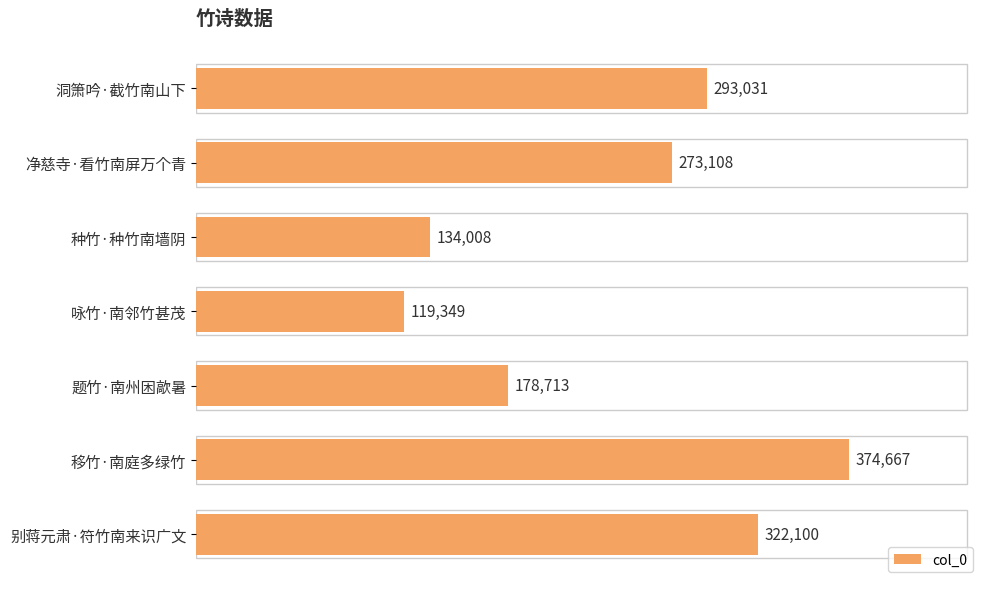

Reading top to bottom, transcribe all the data shown in this chart.

293031	273108	134008	119349	178713	374667	322100